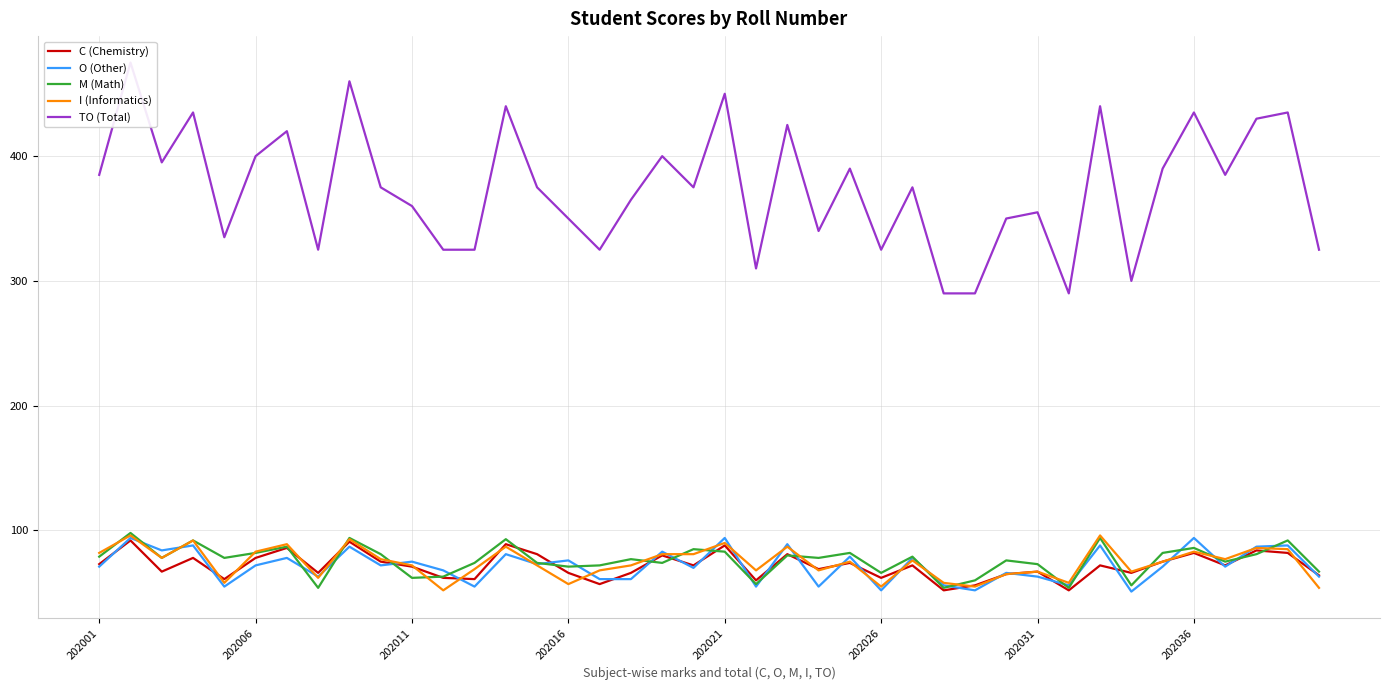

True or false: TO (Total) and O (Other) intersect in this chart.

False